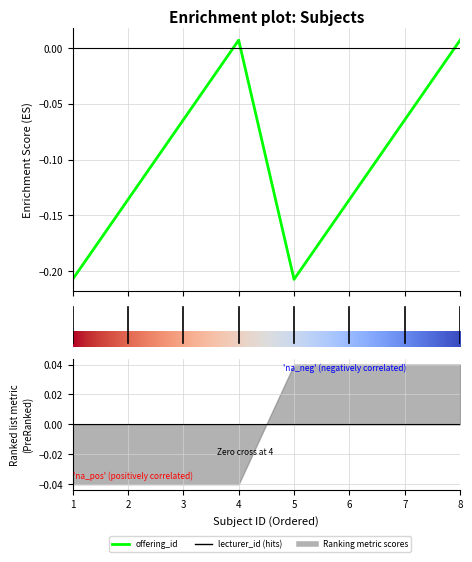

Rank the categories by value from highest to lowest.

4, 8, 3, 7, 2, 6, 1, 5